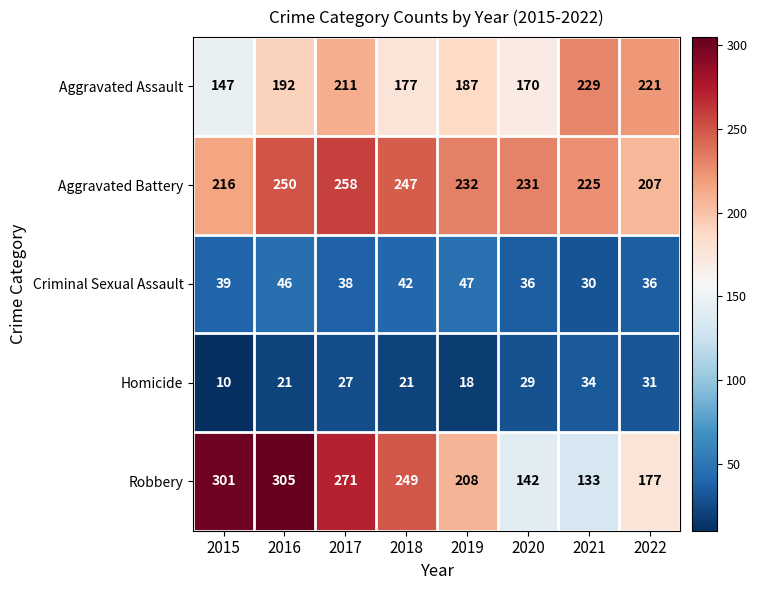

How many series are shown in this chart?

5